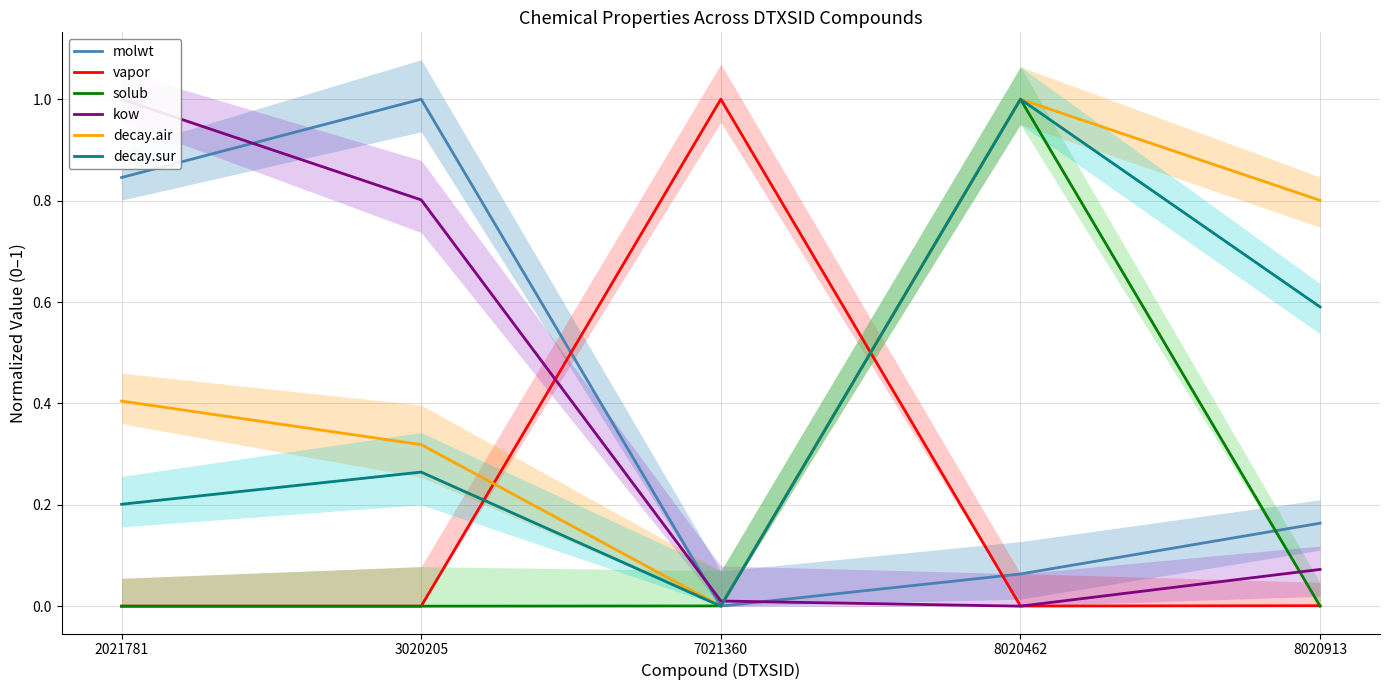

What is the difference between the maximum and second lowest values in the kow series?

1.0